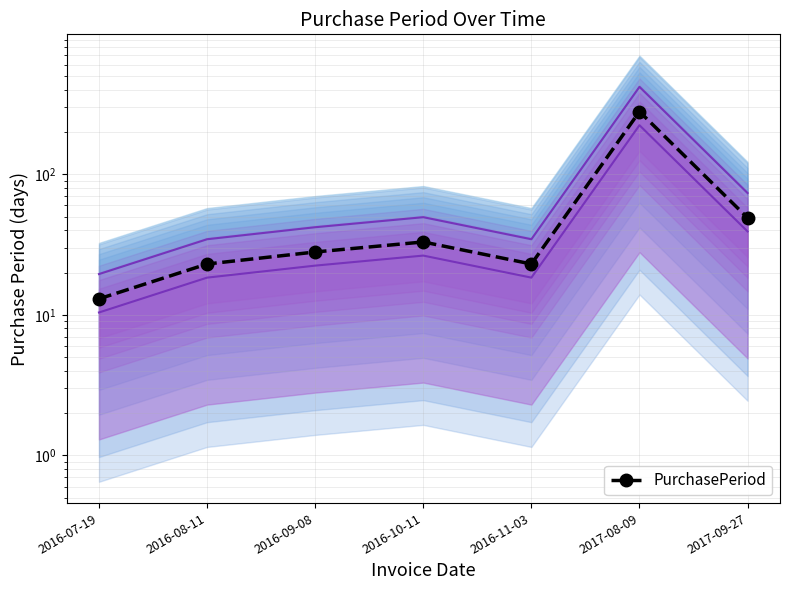

What position from the right is 2016-09-08?

5